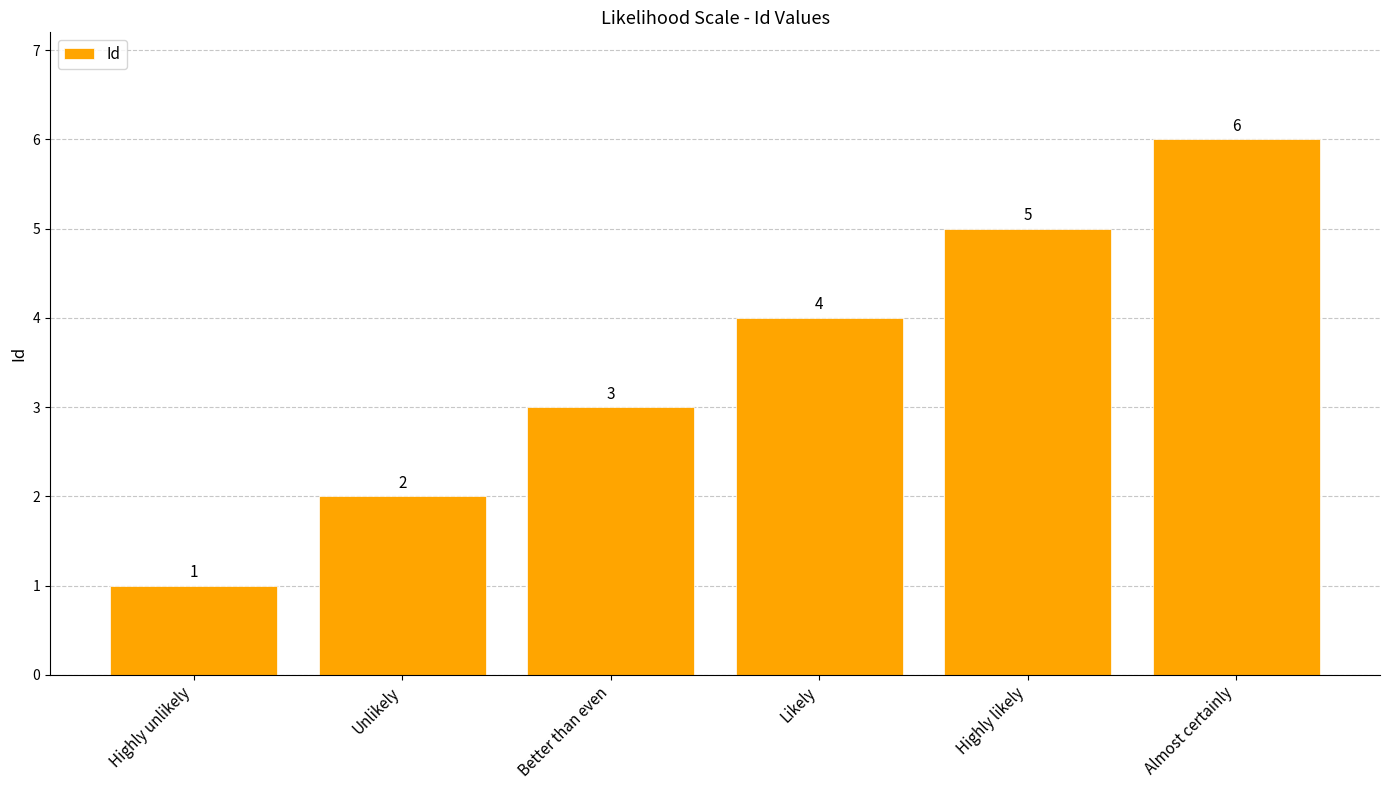

What is the value of the 2nd bar from the left?

2